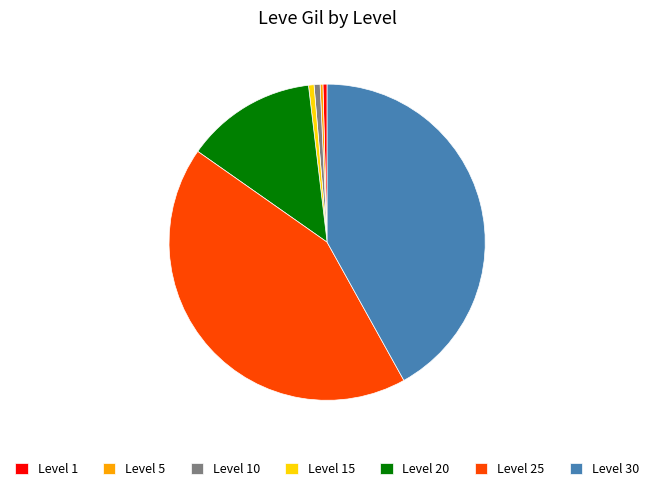

Is there a majority slice in this chart?

No